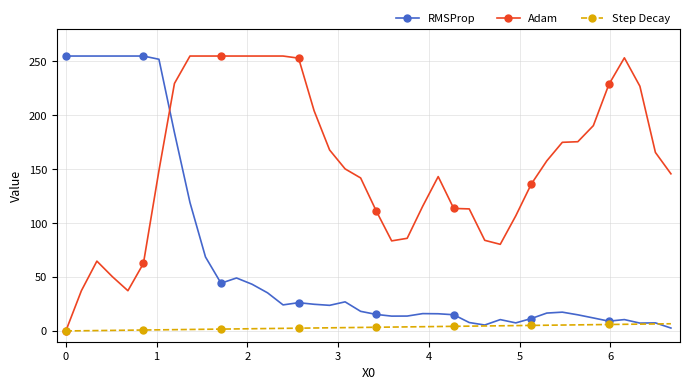

List the series in order of their overall mean, highest first.

Adam, RMSProp, Step Decay